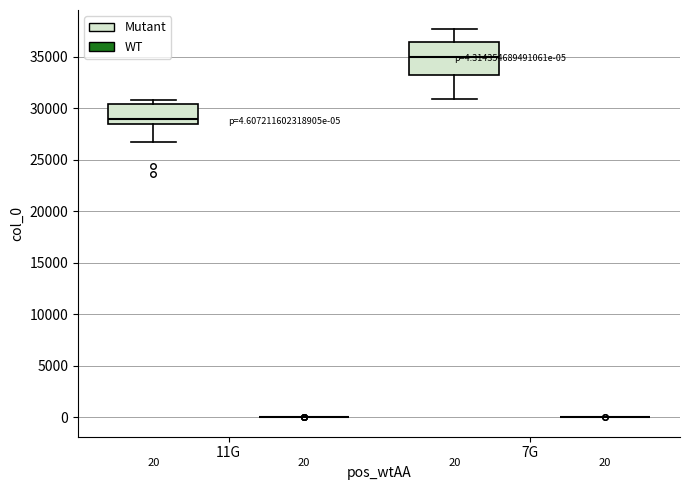

Which box is the tallest, from its lower edge to its upper edge?

7G (Mutant)